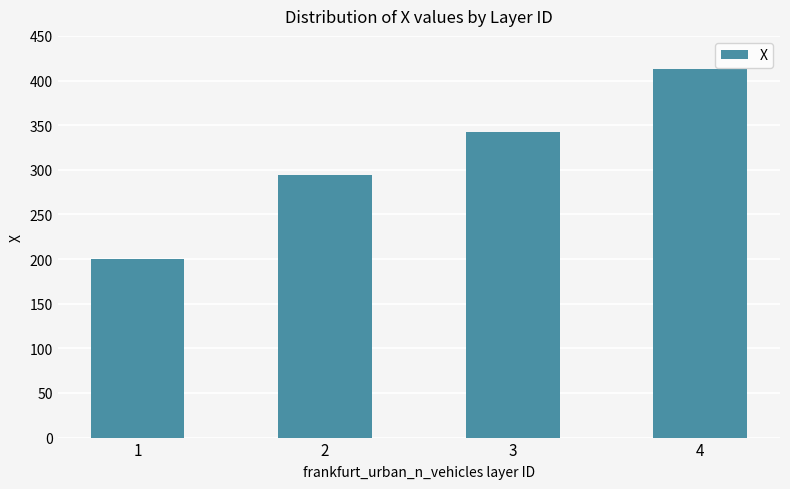

What is the sum of the values at 4 and 2?

707.3